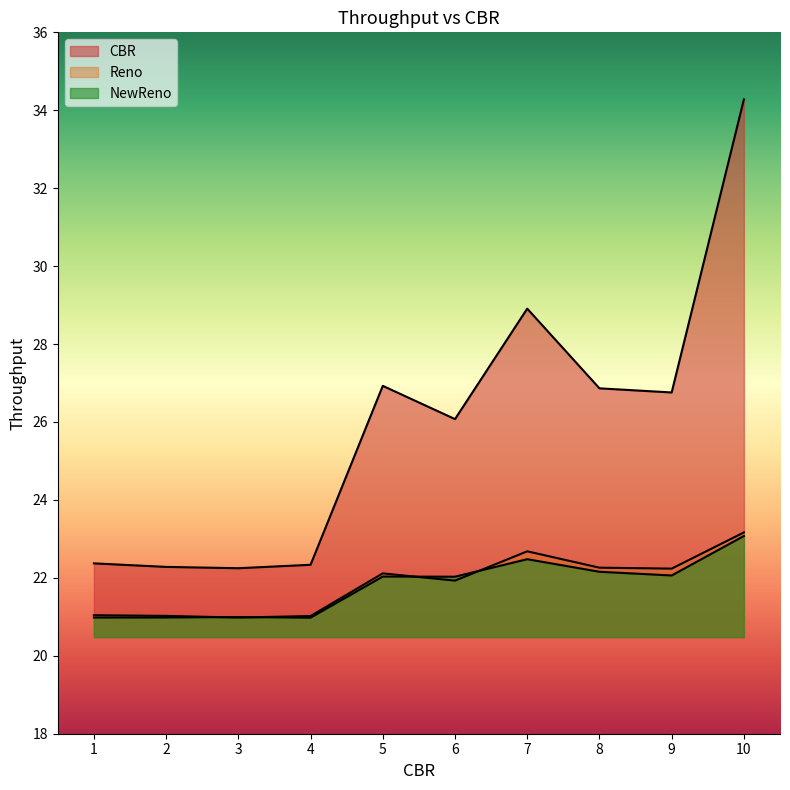

True or false: Reno has a value of 32.8 at 2.

False